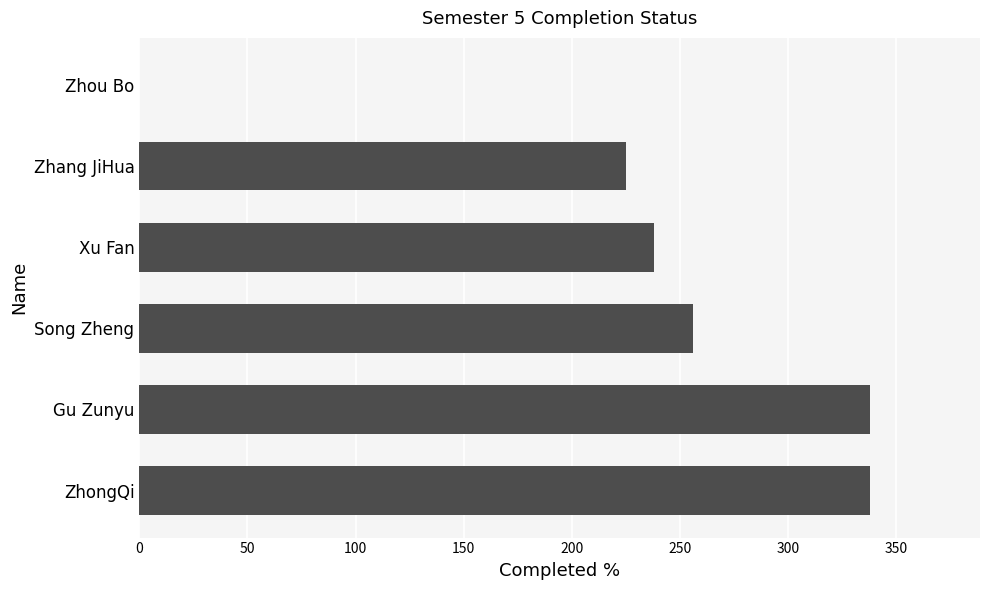

What is the sum of all values?

1395